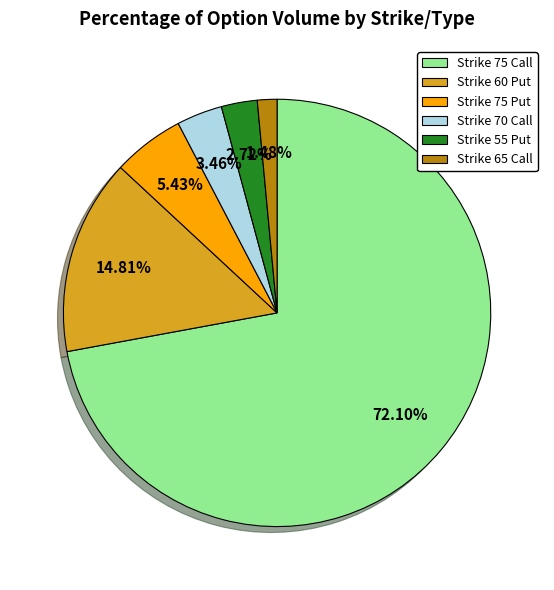

Is there any slice that represents more than half of the pie?

Yes